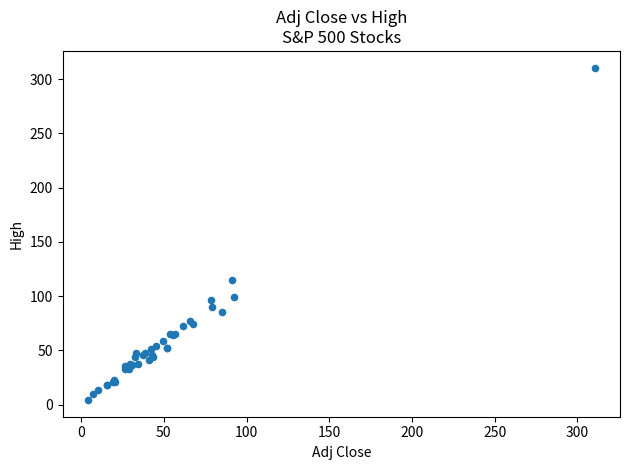

What Y value in the scatter plot is closest to 157?

114.8